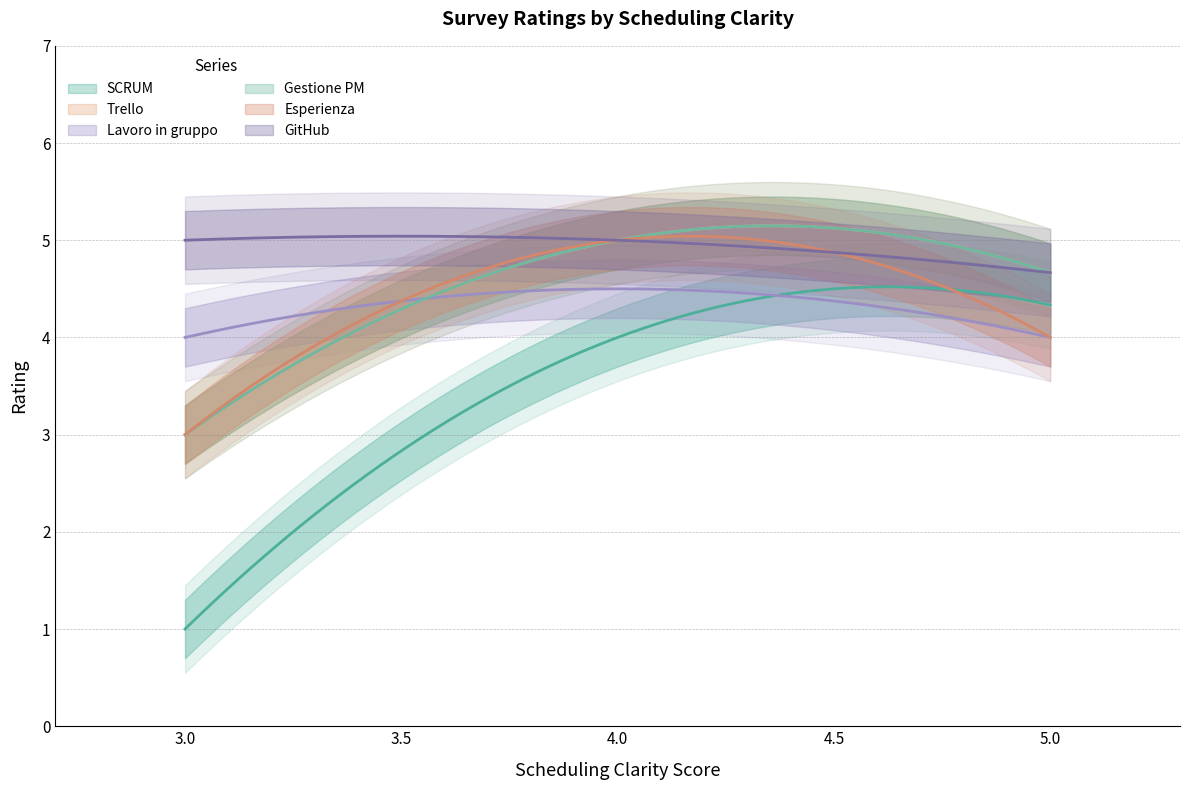

Count the number of data series in this chart.

6